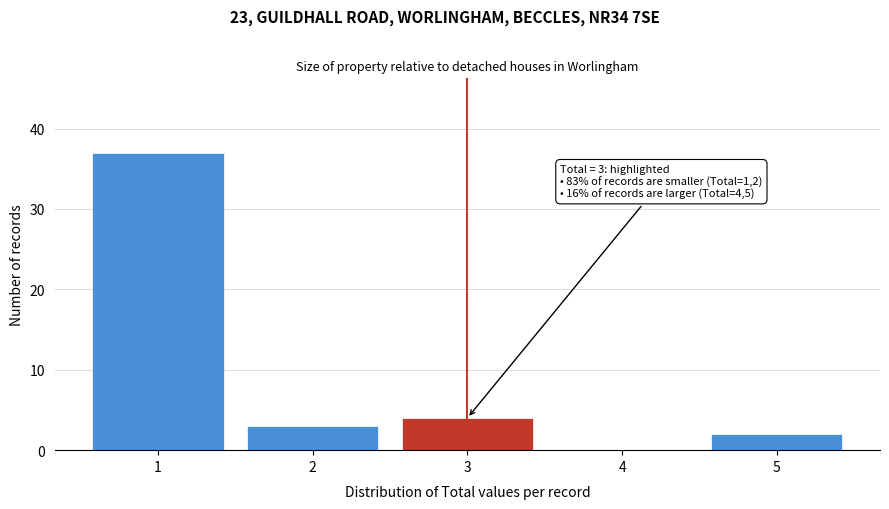

Reading right to left, extract all data points from this chart.

5=2	4=0	3=4	2=3	1=37